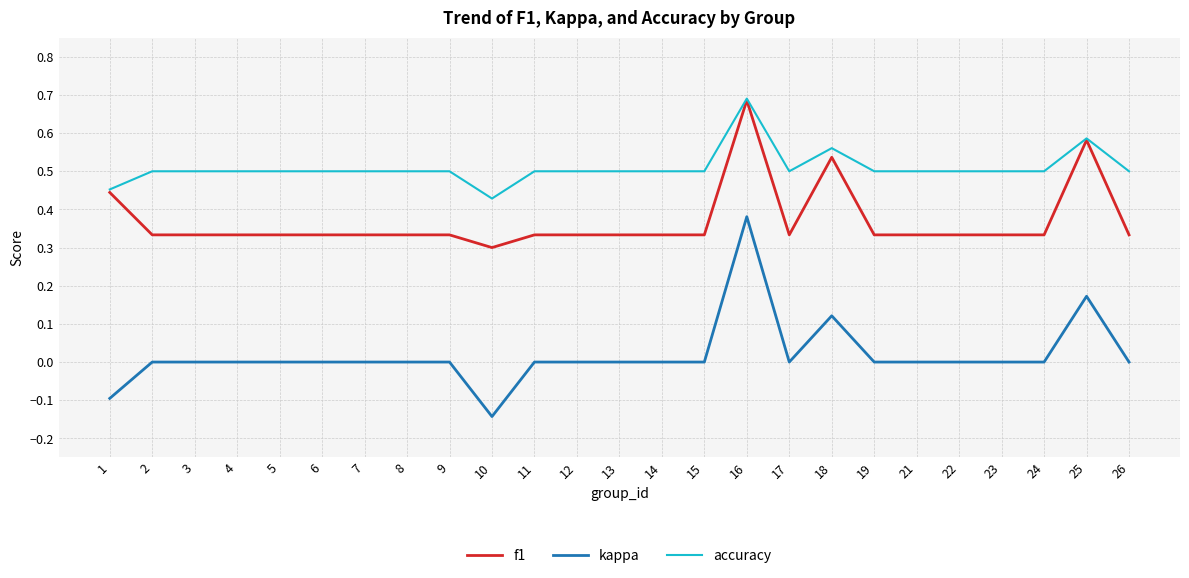

Rank the series at 19 from highest to lowest value.

accuracy, f1, kappa